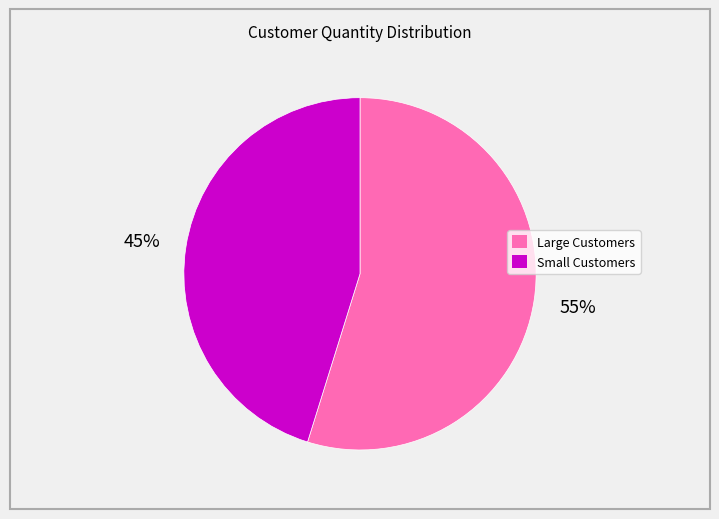

Is there a majority slice in this chart?

Yes